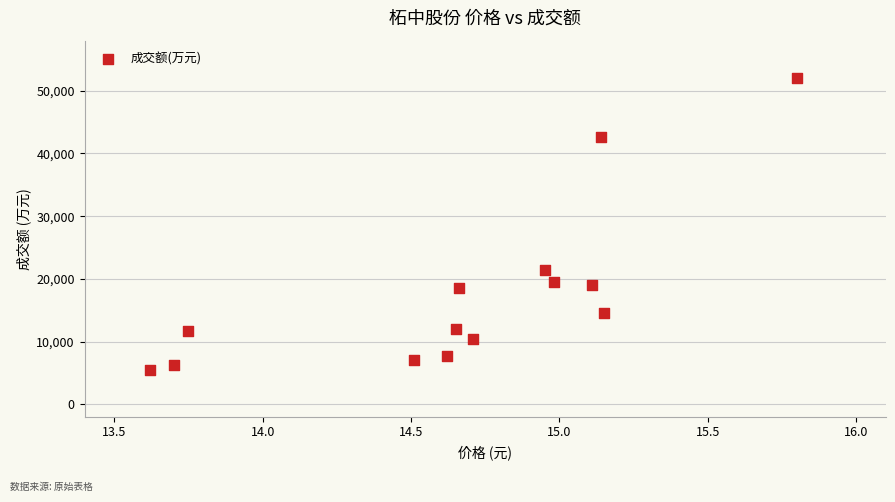

What is the range of Y values (max minus min)?

46726